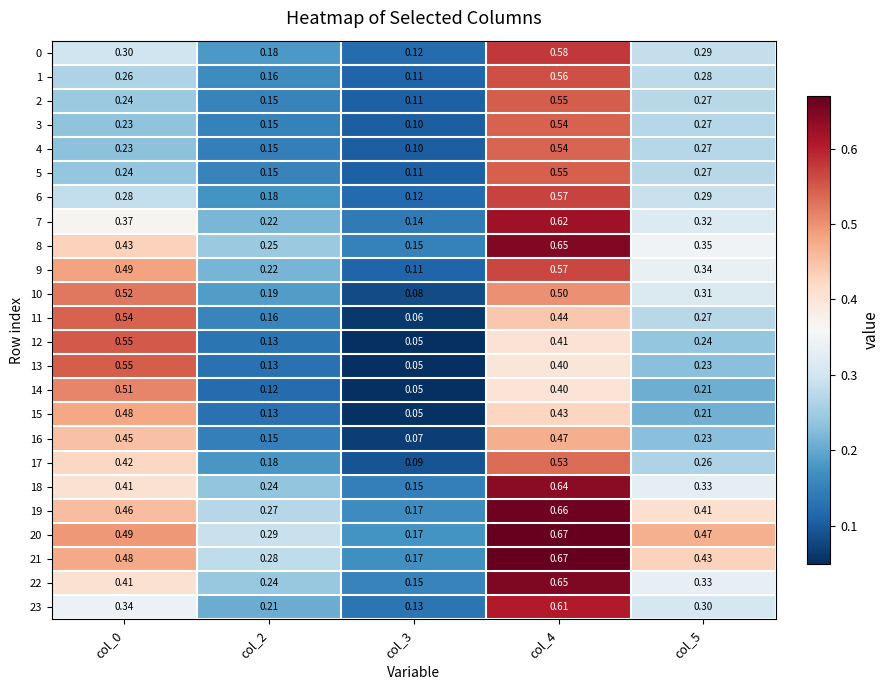

Which series has the largest total across all categories?

20